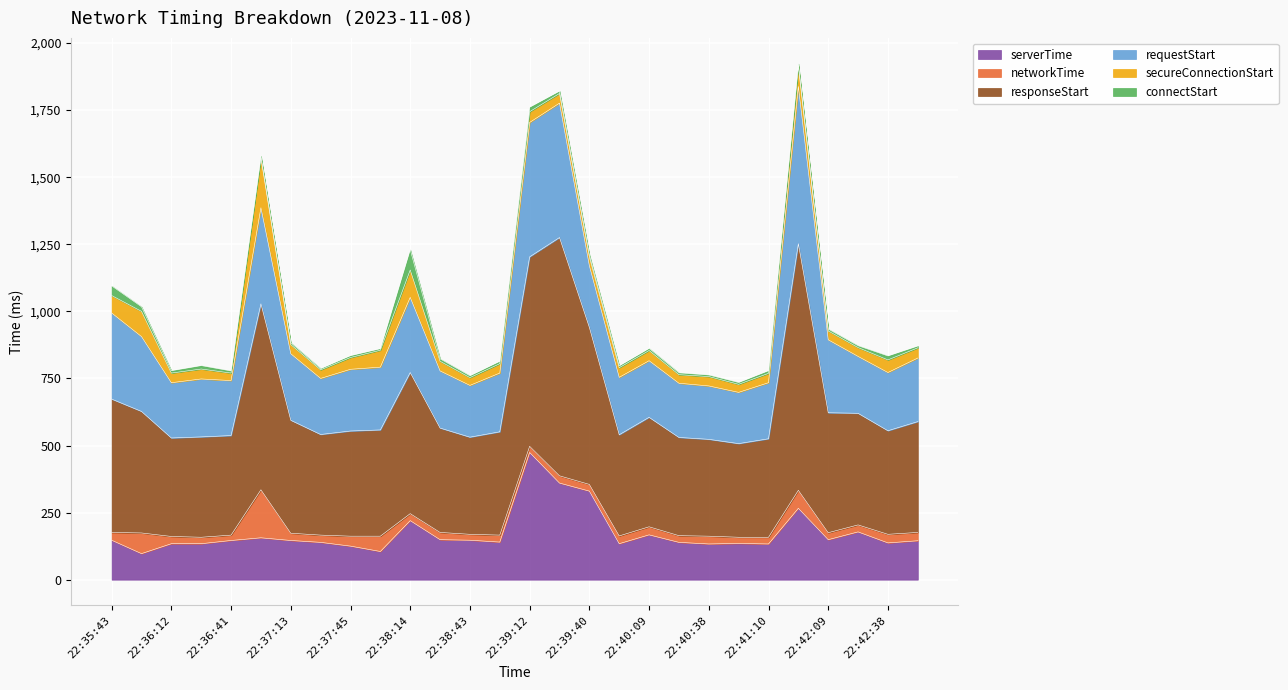

Which series has the largest total across all categories?

responseStart